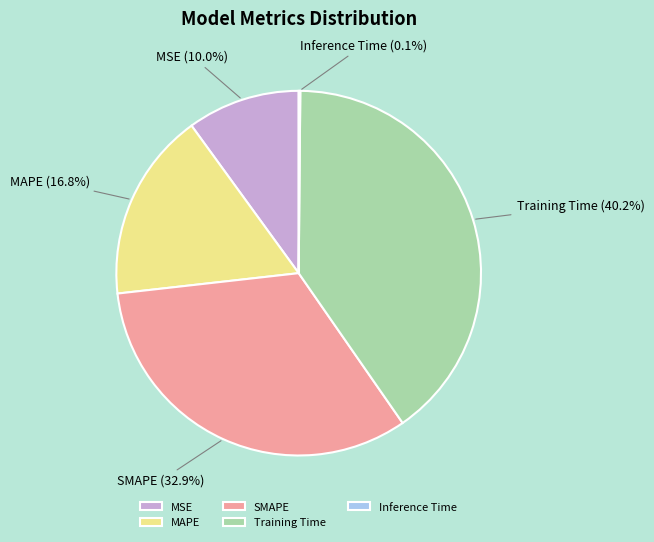

Do MAPE and SMAPE together represent more than half of the pie?

No